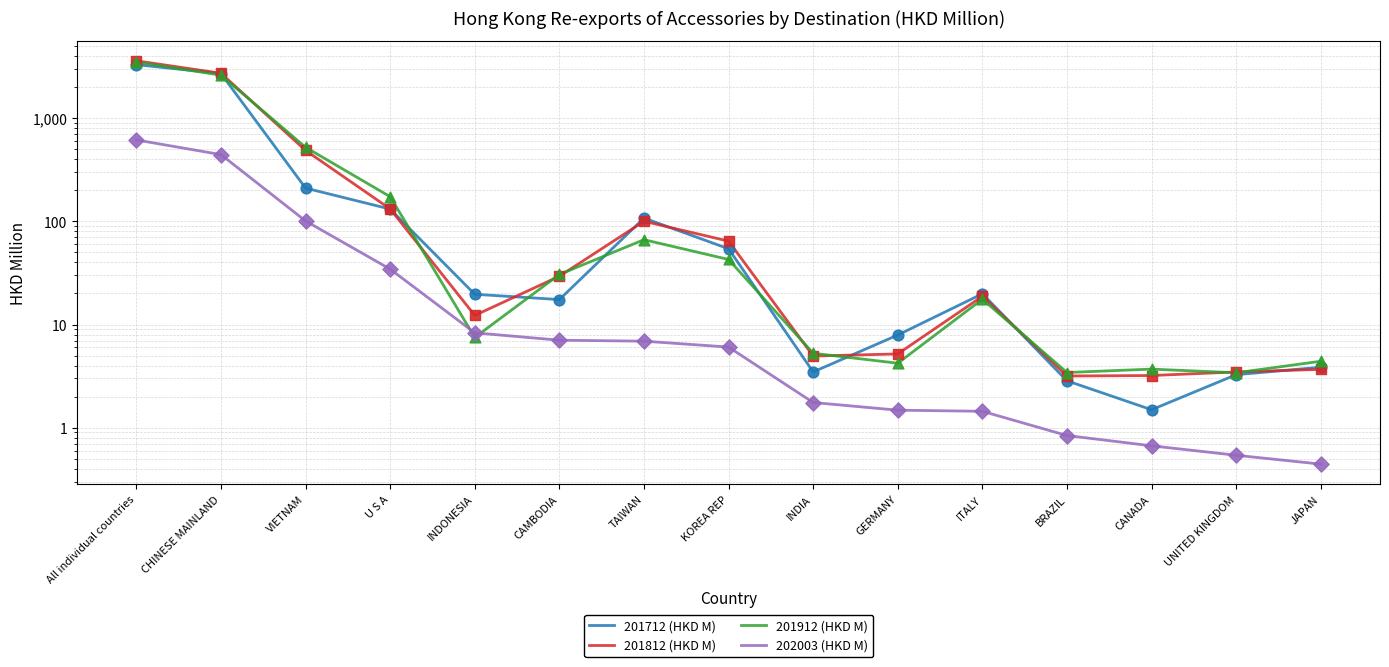

What are all the series names shown in the legend?

201712 (HKD M), 201812 (HKD M), 201912 (HKD M), 202003 (HKD M)